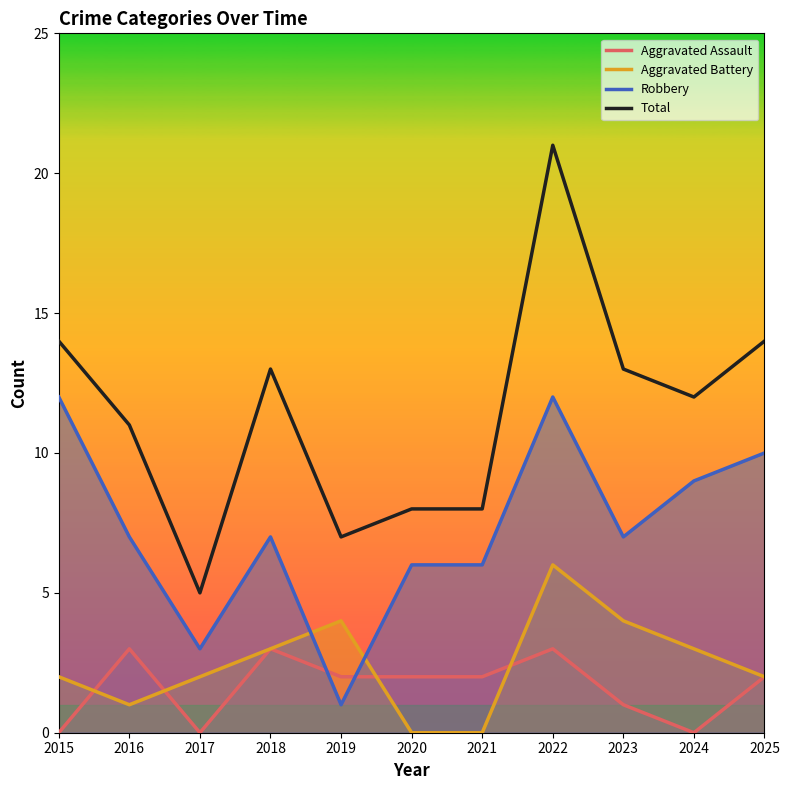

Reading right to left, list all the values displayed in this chart.

Aggravated Assault: 2025=2	2024=0	2023=1	2022=3	2021=2	2020=2	2019=2	2018=3	2017=0	2016=3	2015=0
Aggravated Battery: 2025=2	2024=3	2023=4	2022=6	2021=0	2020=0	2019=4	2018=3	2017=2	2016=1	2015=2
Robbery: 2025=10	2024=9	2023=7	2022=12	2021=6	2020=6	2019=1	2018=7	2017=3	2016=7	2015=12
Total: 2025=14	2024=12	2023=13	2022=21	2021=8	2020=8	2019=7	2018=13	2017=5	2016=11	2015=14